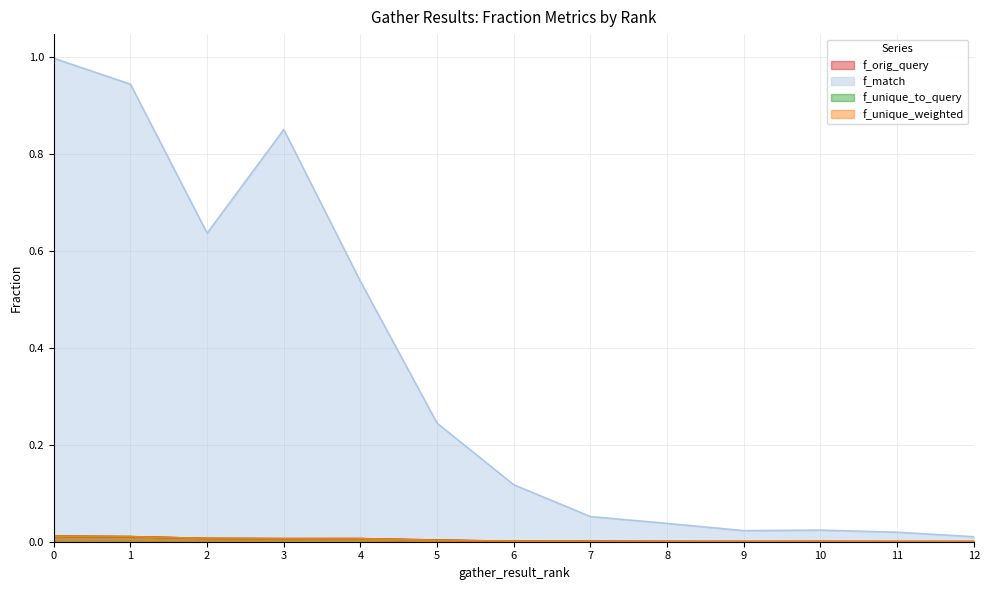

True or false: f_unique_weighted and f_match cross at least once.

False